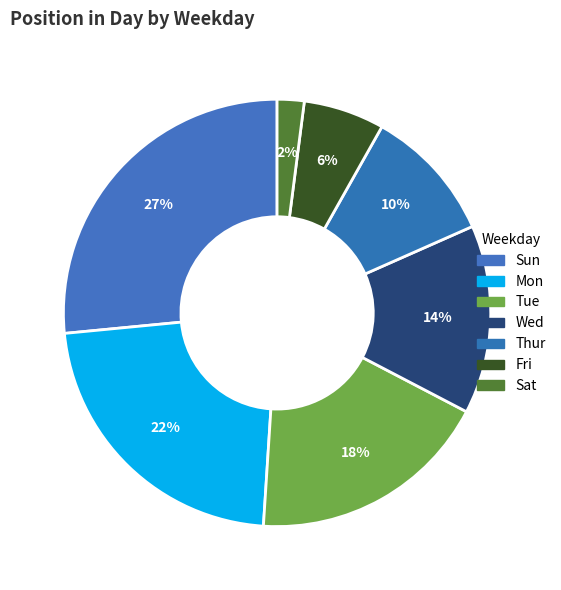

Count the number of slices in the pie.

7